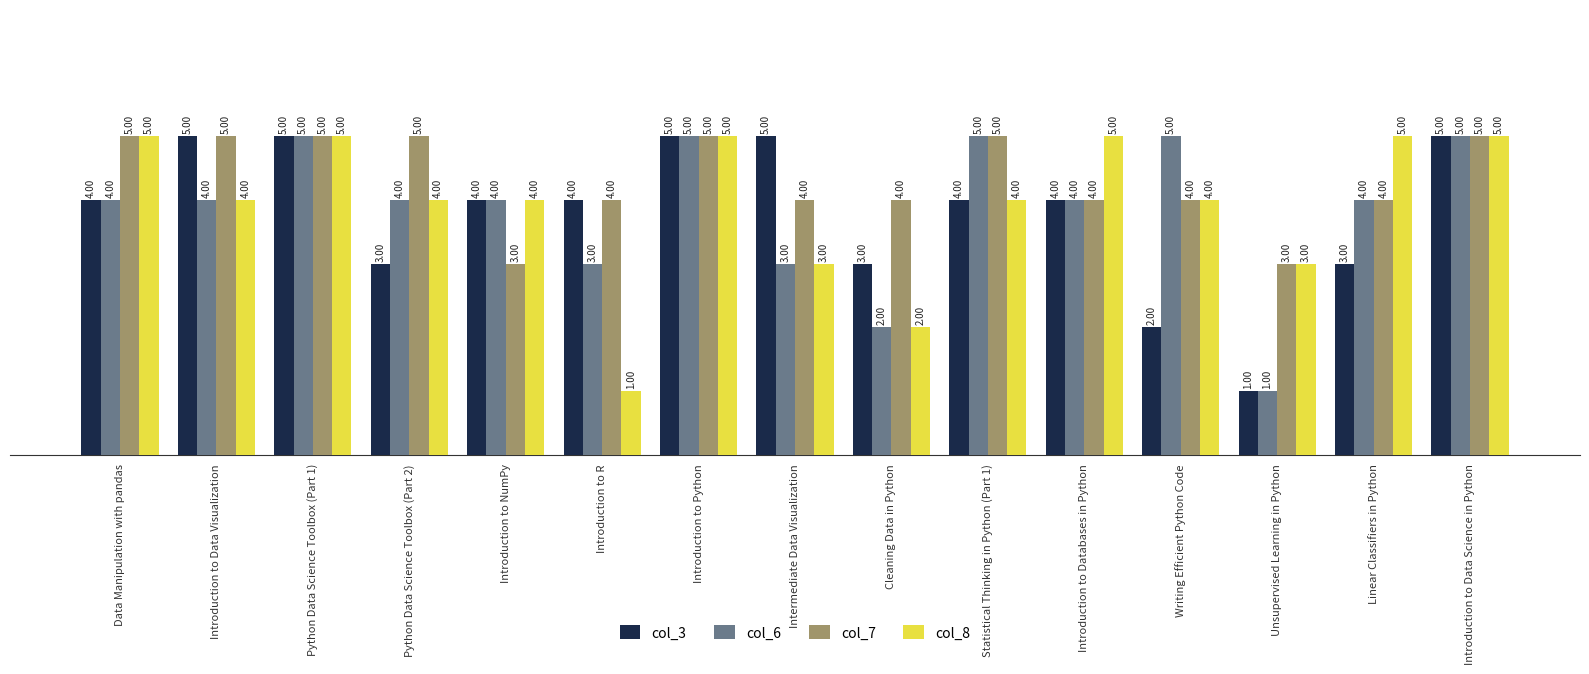

The value of col_7 at Introduction to R is 1. True or false?

False